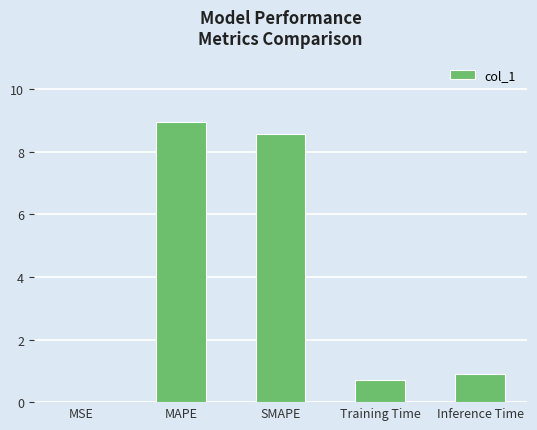

True or false: the data shows 0.9 at Inference Time.

True